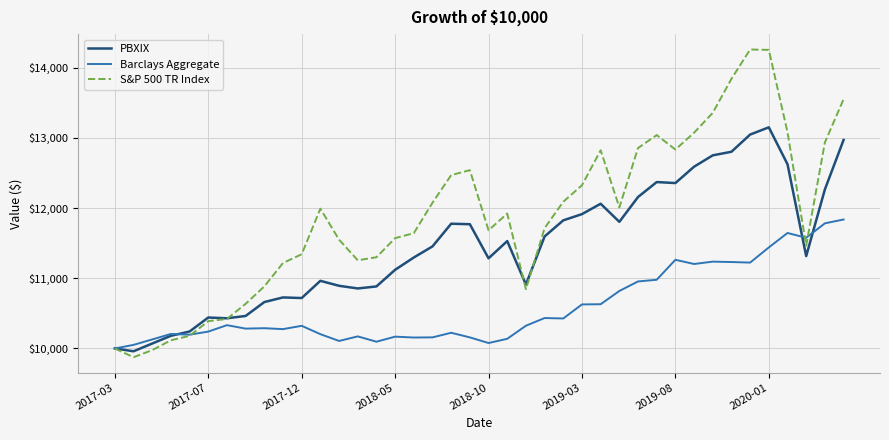

List the series in order of their overall mean, lowest first.

Barclays Aggregate, PBXIX, S&P 500 TR Index